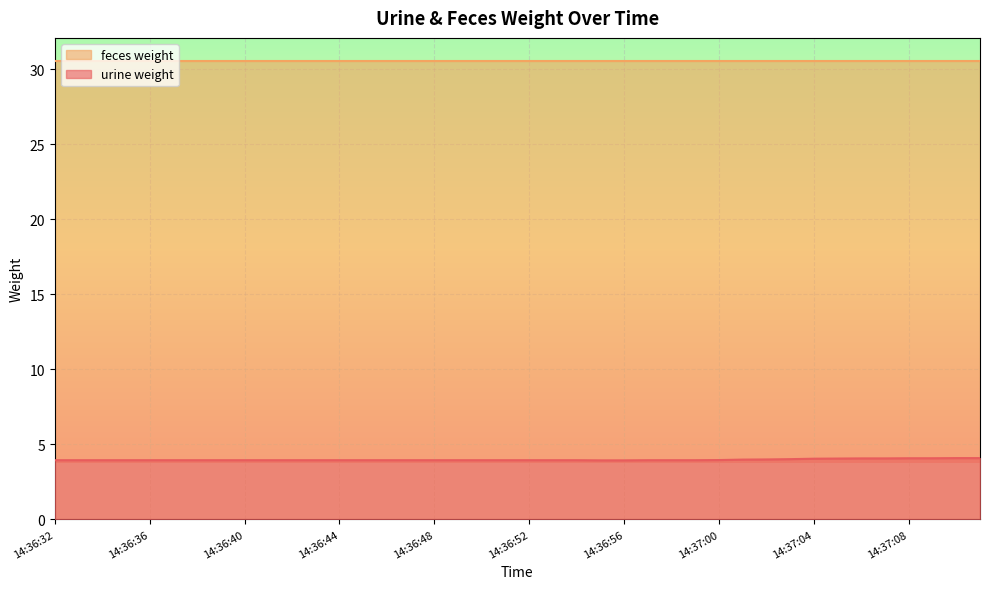

What is the maximum value for urine weight?

4.1